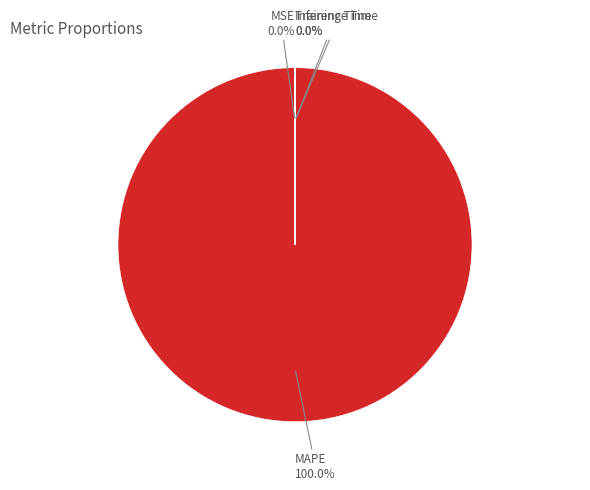

Which has a higher value, Training Time or MAPE?

MAPE